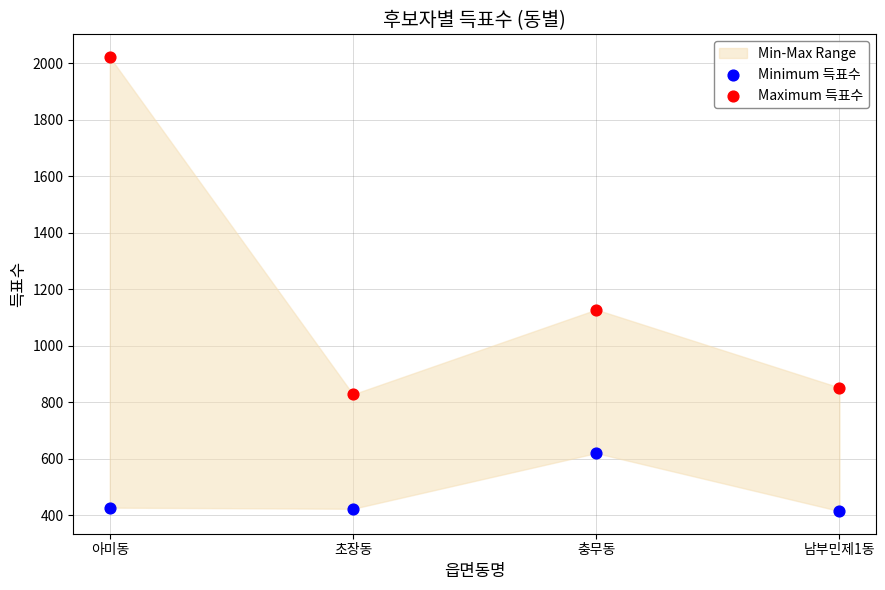

Across all series, what Y value is closest to 1218?

1128